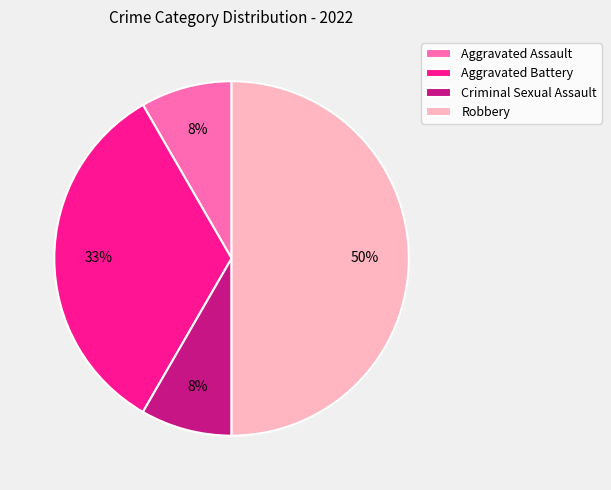

To the nearest percent, what is the difference between the Aggravated Battery and Criminal Sexual Assault slice percentages?

25%